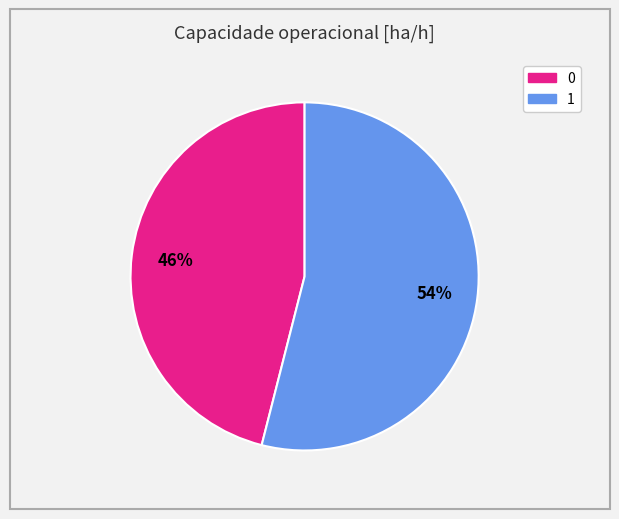

What percentage is the 1 slice, to the nearest percent?

54%